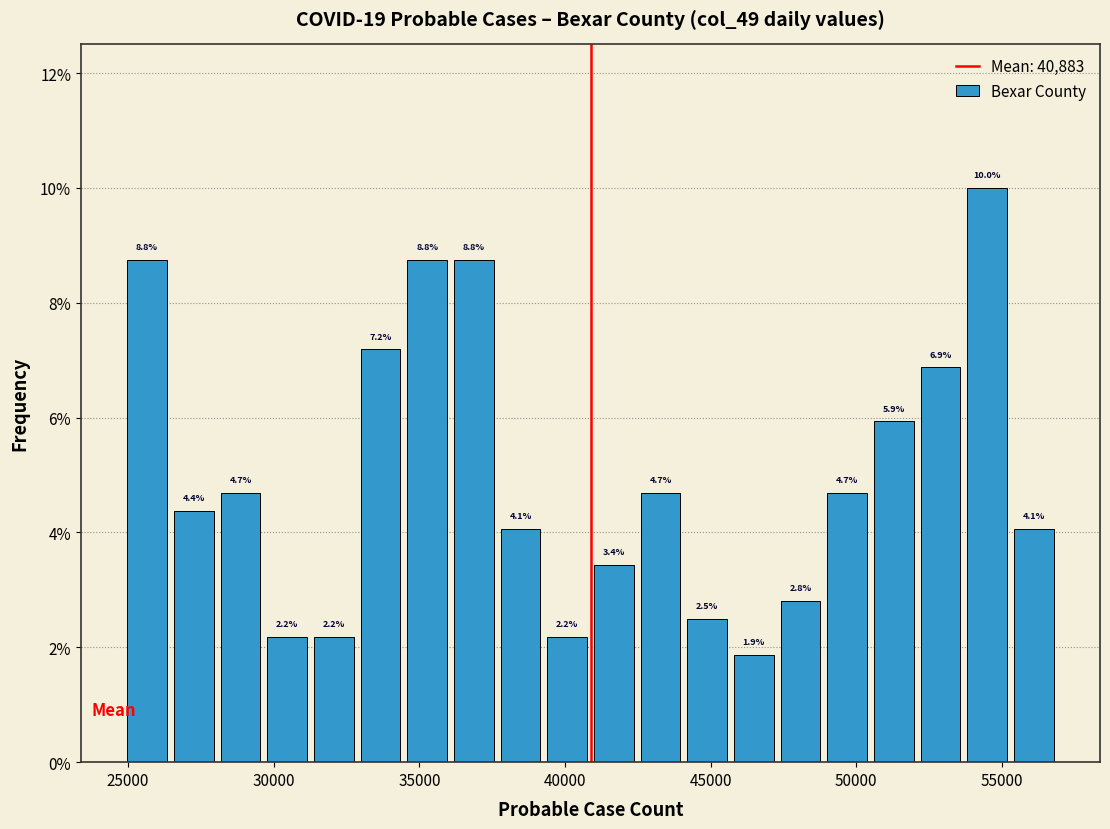

Around what value on the x-axis is the tallest bar? Give the approximate position of its centre, as read against the axis.

54500